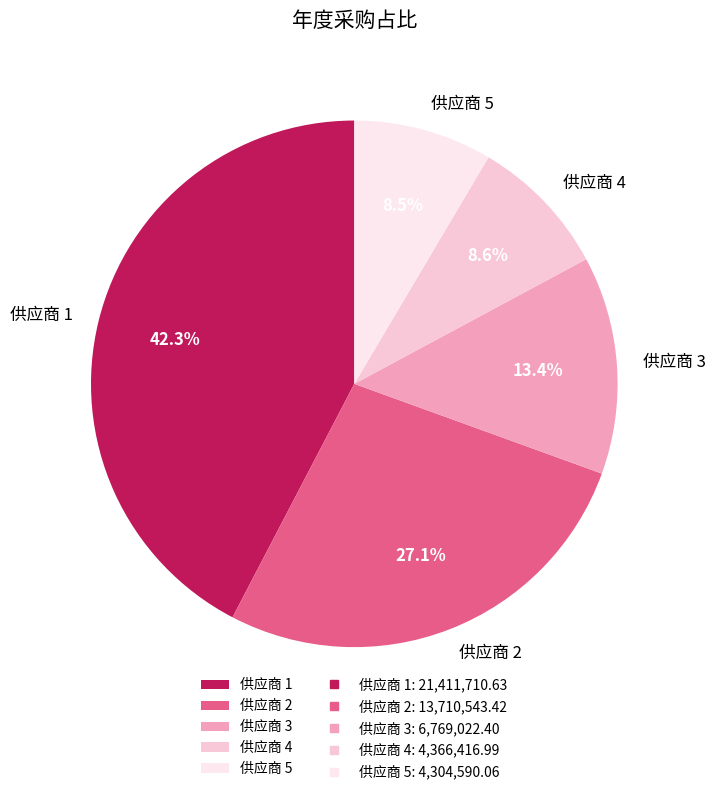

Is it true that 供应商 4 is 9% of the pie?

True